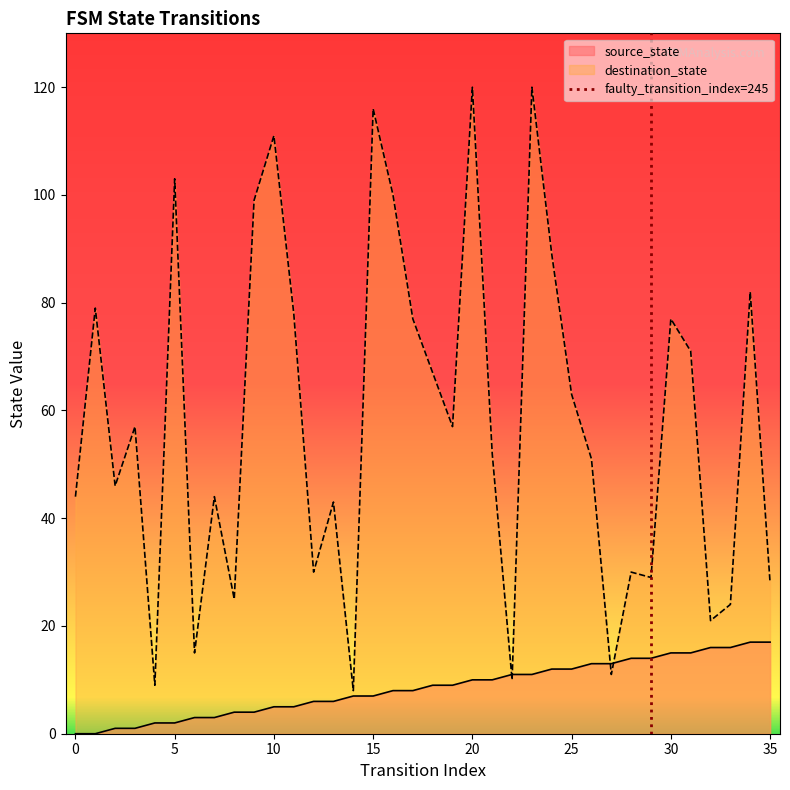

Is it true that destination_state equals 77 at 30?

True